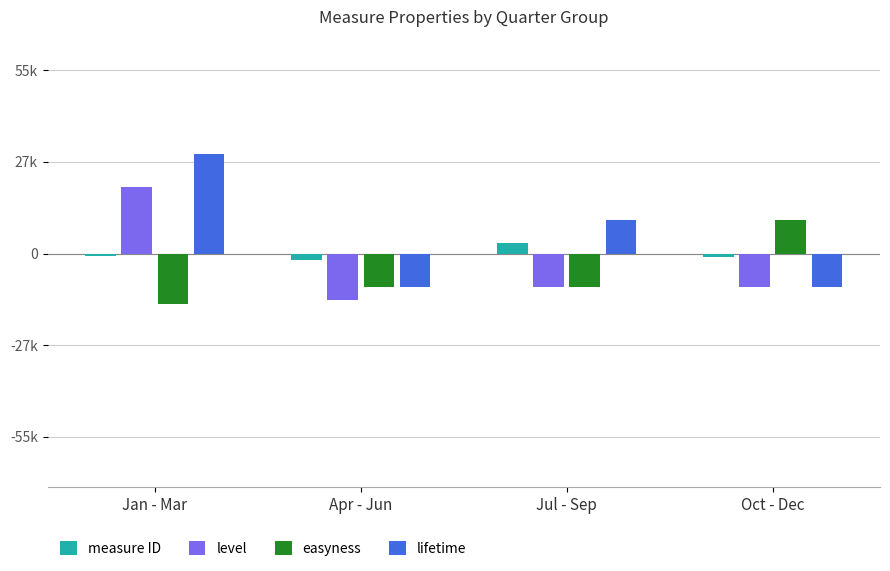

Is the value of easyness at Jan - Mar greater than the value of measure ID at Jul - Sep?

No